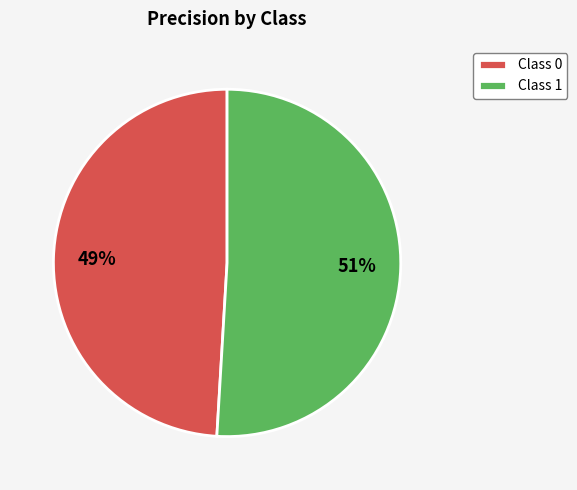

Which category has the biggest portion of the pie?

Class 1